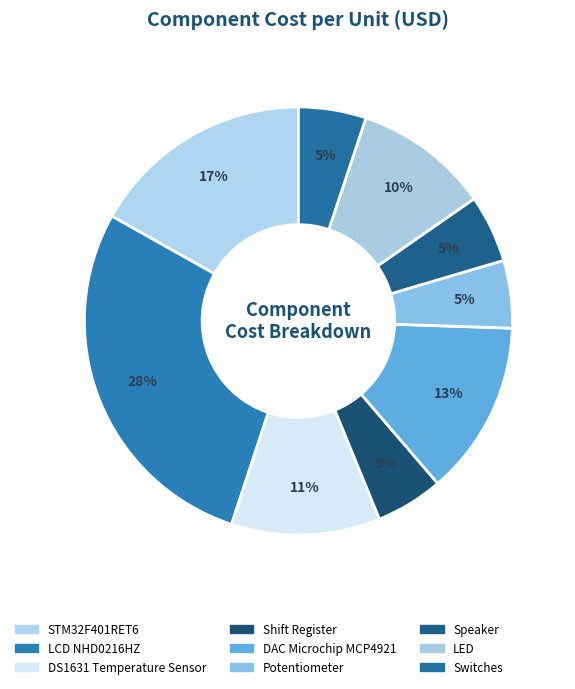

How many slices are in this pie chart?

9